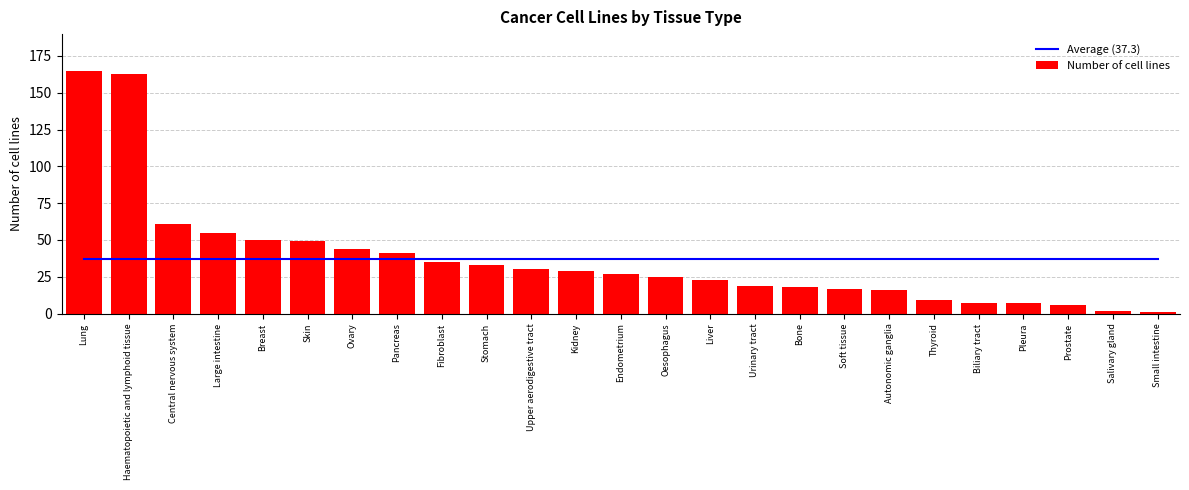

How many data points in Number of cell lines are less than 27?

12